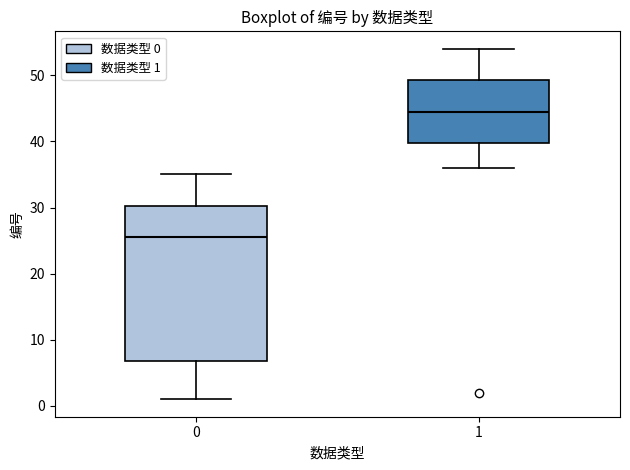

Which box's median line is the lowest?

0